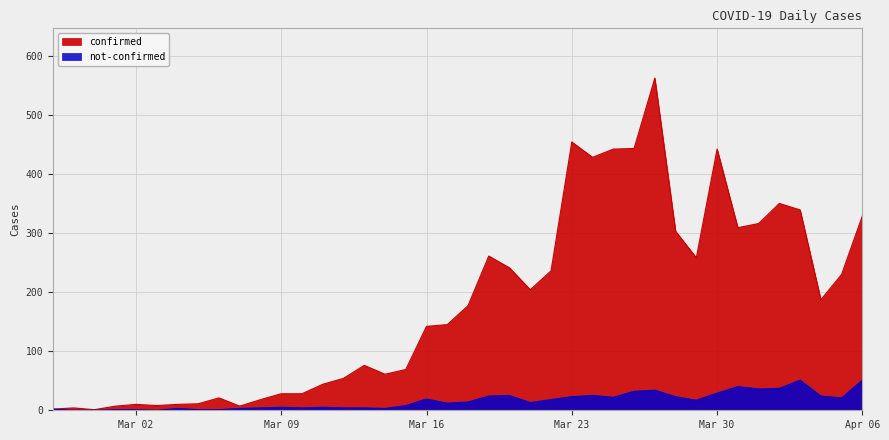

At 2020-03-08, list the series in order from largest to smallest.

confirmed, not-confirmed